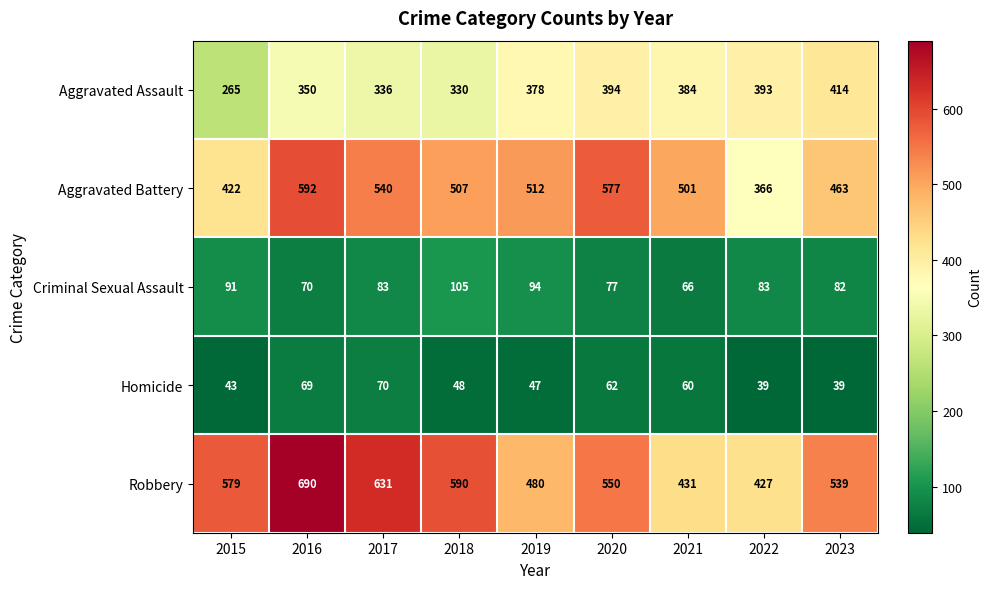

List the series in order of their peak value, lowest first.

Homicide, Criminal Sexual Assault, Aggravated Assault, Aggravated Battery, Robbery